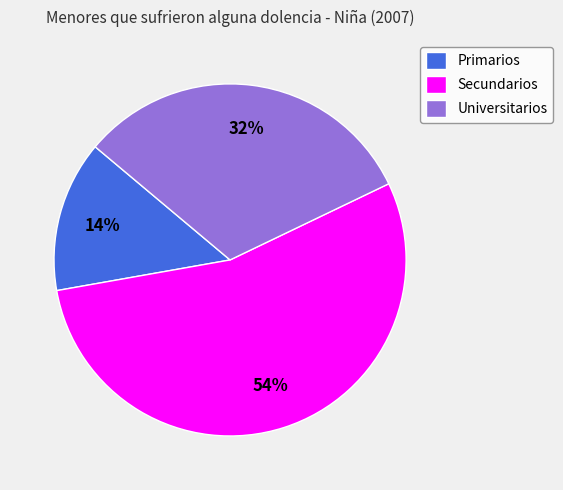

Between Secundarios and Universitarios, which is larger?

Secundarios